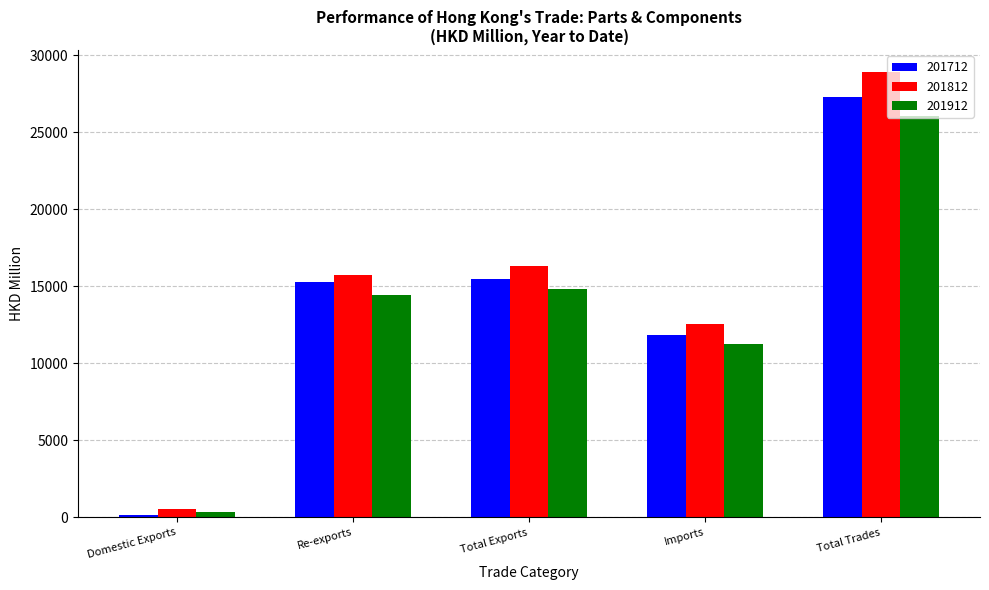

True or false: 201912 has a value of 3645.4 at Imports.

False